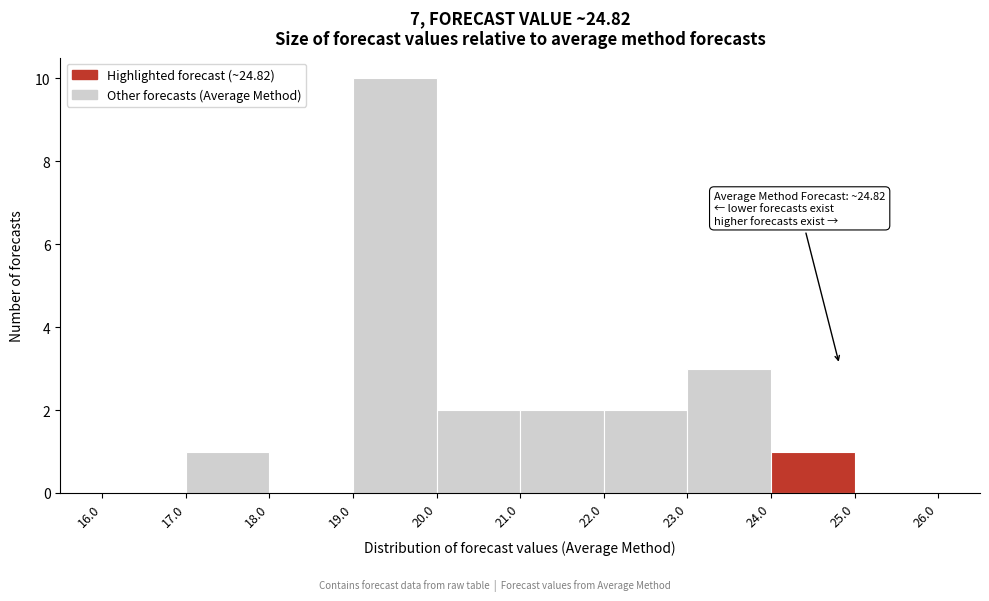

Which range on the x-axis has the tallest bar?

19.0 to 20.0